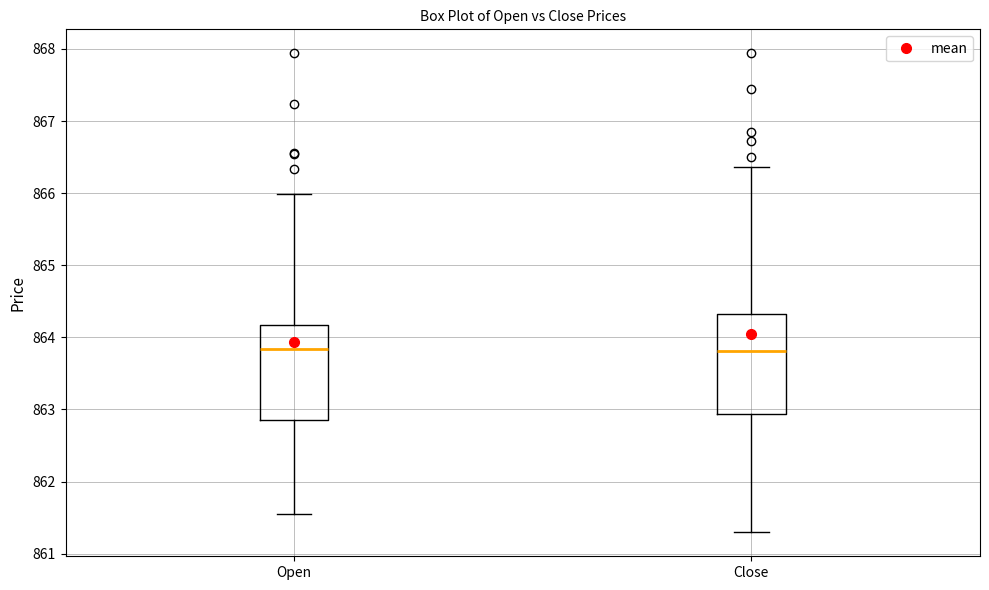

Where is the lower edge of the box for Close on the y-axis? The values are not printed on the chart, so give them approximately, as read against the axis.

862.9